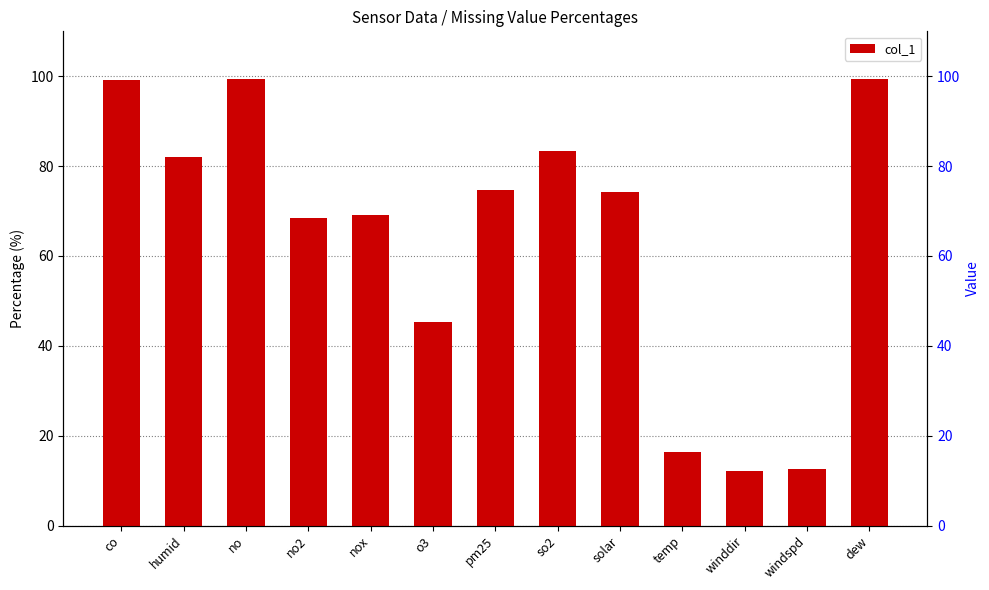

Which has a higher value, pm25 or windspd?

pm25